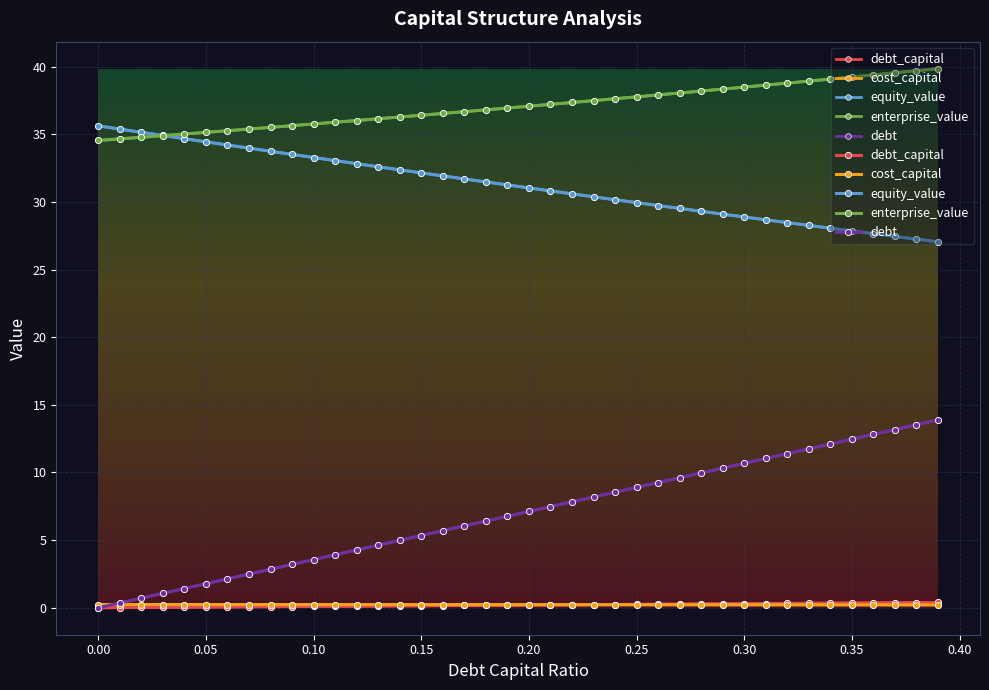

Reading right to left, what are all the values shown in this chart?

debt_capital: 0.4	0.4	0.4	0.4	0.3	0.3	0.3	0.3	0.3	0.3	0.3	0.3	0.3	0.3	0.2	0.2	0.2	0.2	0.2	0.2	0.2	0.2	0.2	0.2	0.1	0.1	0.1	0.1	0.1	0.1	0.1	0.1	0.1	0.1	0.1	0.0	0.0	0.0	0.0	0.0
cost_capital: 0.2	0.2	0.2	0.2	0.2	0.2	0.2	0.2	0.2	0.2	0.2	0.2	0.2	0.2	0.2	0.2	0.2	0.2	0.2	0.2	0.2	0.2	0.2	0.2	0.2	0.2	0.2	0.2	0.2	0.2	0.2	0.2	0.2	0.2	0.2	0.2	0.2	0.2	0.2	0.2
equity_value: 27.0	27.2	27.4	27.6	27.9	28.1	28.3	28.5	28.7	28.9	29.1	29.3	29.5	29.7	29.9	30.2	30.4	30.6	30.8	31.0	31.3	31.5	31.7	31.9	32.1	32.4	32.6	32.8	33.1	33.3	33.5	33.7	34.0	34.2	34.4	34.7	34.9	35.1	35.4	35.6
enterprise_value: 39.9	39.7	39.5	39.4	39.2	39.1	38.9	38.8	38.6	38.5	38.3	38.2	38.1	37.9	37.8	37.6	37.5	37.3	37.2	37.1	36.9	36.8	36.7	36.5	36.4	36.3	36.1	36.0	35.9	35.8	35.6	35.5	35.4	35.3	35.1	35.0	34.9	34.8	34.7	34.5
debt: 13.9	13.5	13.2	12.8	12.5	12.1	11.7	11.4	11.0	10.7	10.3	10.0	9.6	9.3	8.9	8.5	8.2	7.8	7.5	7.1	6.8	6.4	6.1	5.7	5.3	5.0	4.6	4.3	3.9	3.6	3.2	2.8	2.5	2.1	1.8	1.4	1.1	0.7	0.4	0.0